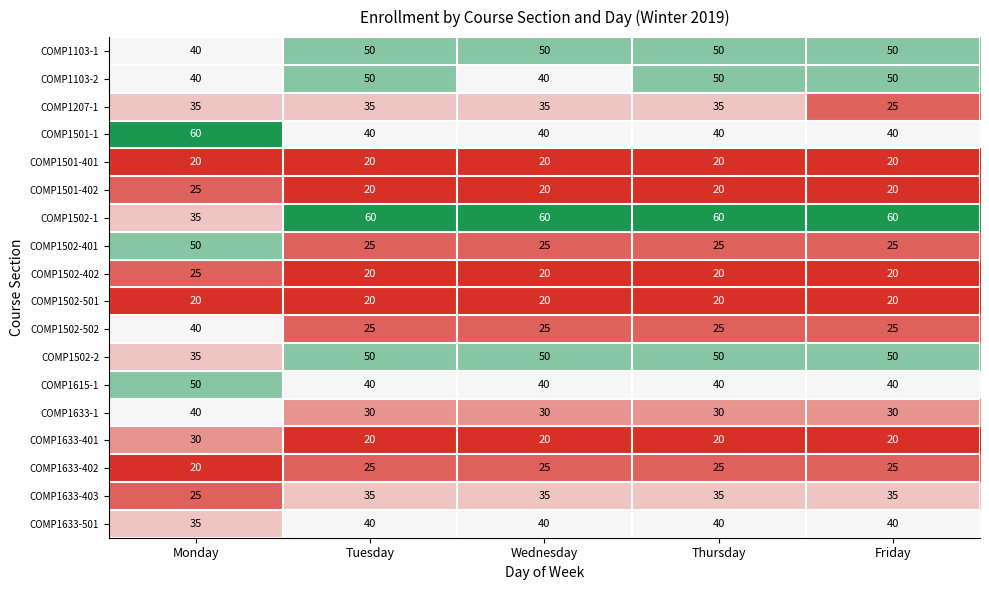

The value of COMP1502-1 at Monday is 18. True or false?

False